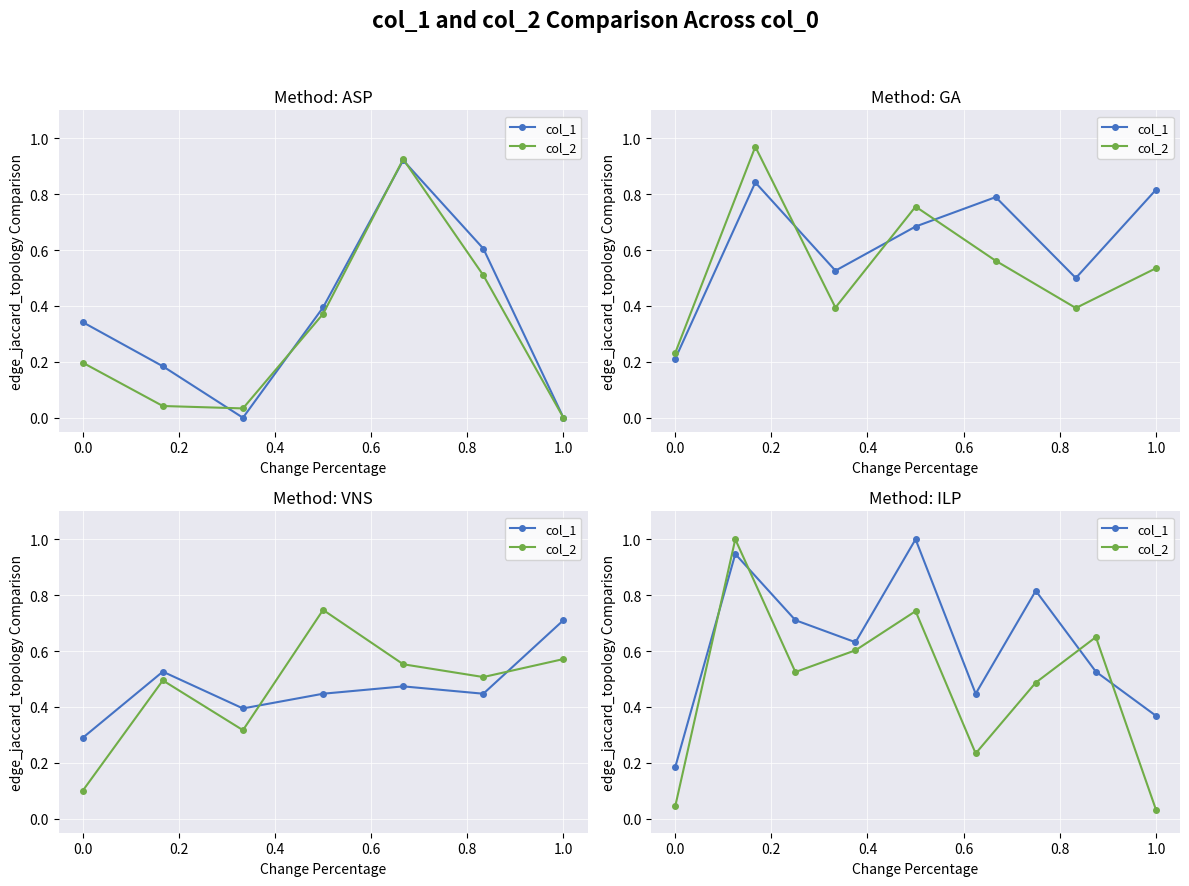

Between −0.2 and 0.4, which series saw the biggest shift?

col_2